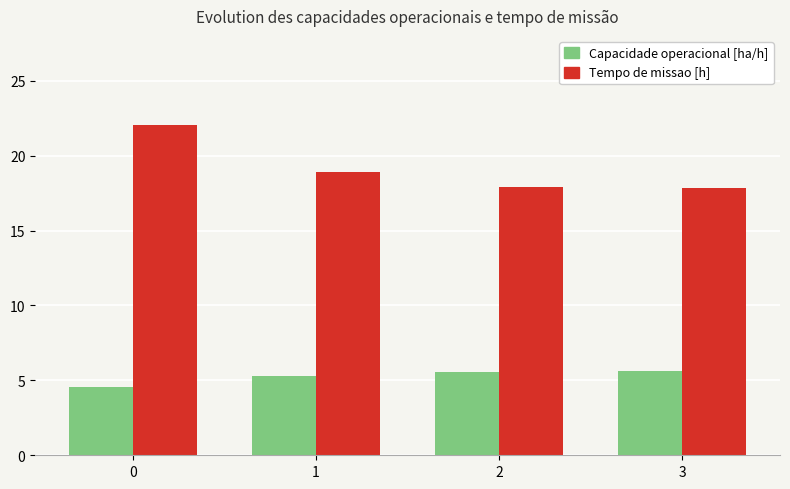

At 0, list the series in order from largest to smallest.

Tempo de missao [h], Capacidade operacional [ha/h]